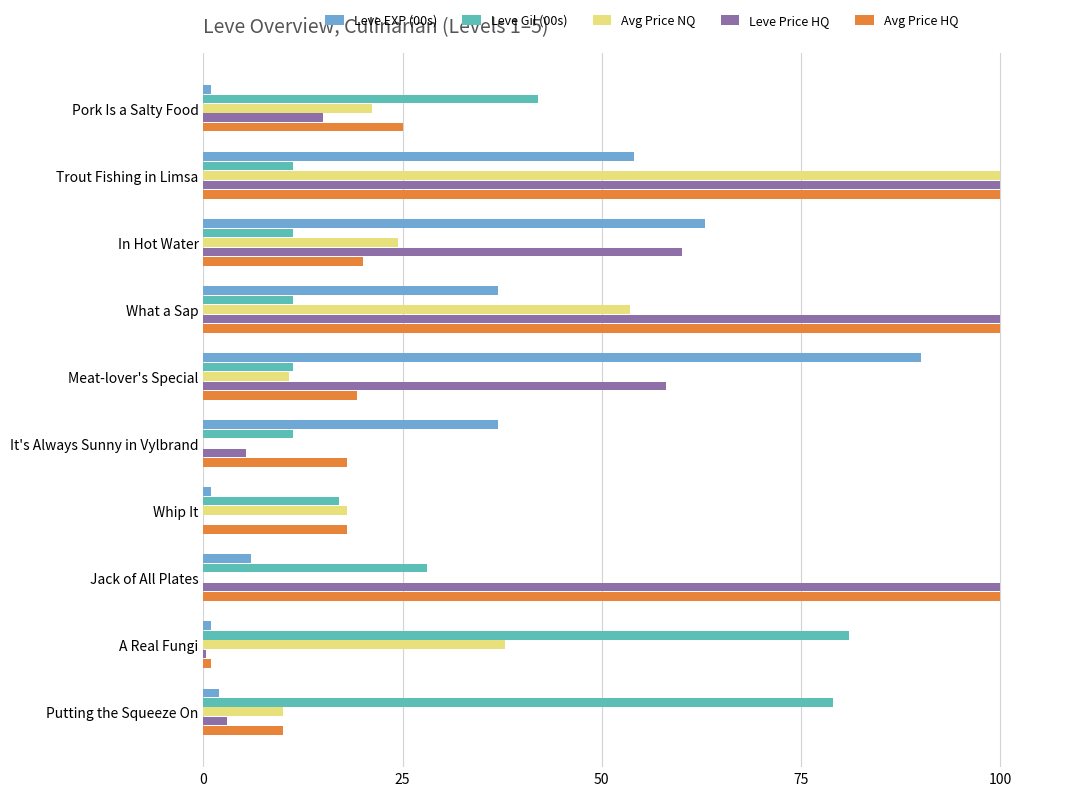

How many distinct data groups are displayed?

5